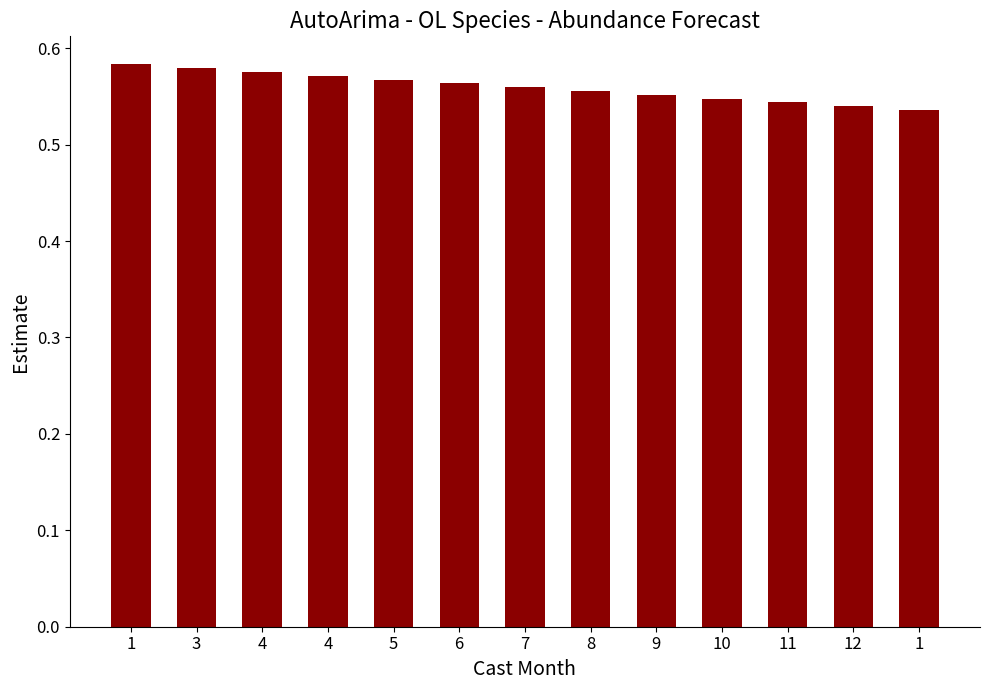

What is the average value?

0.6